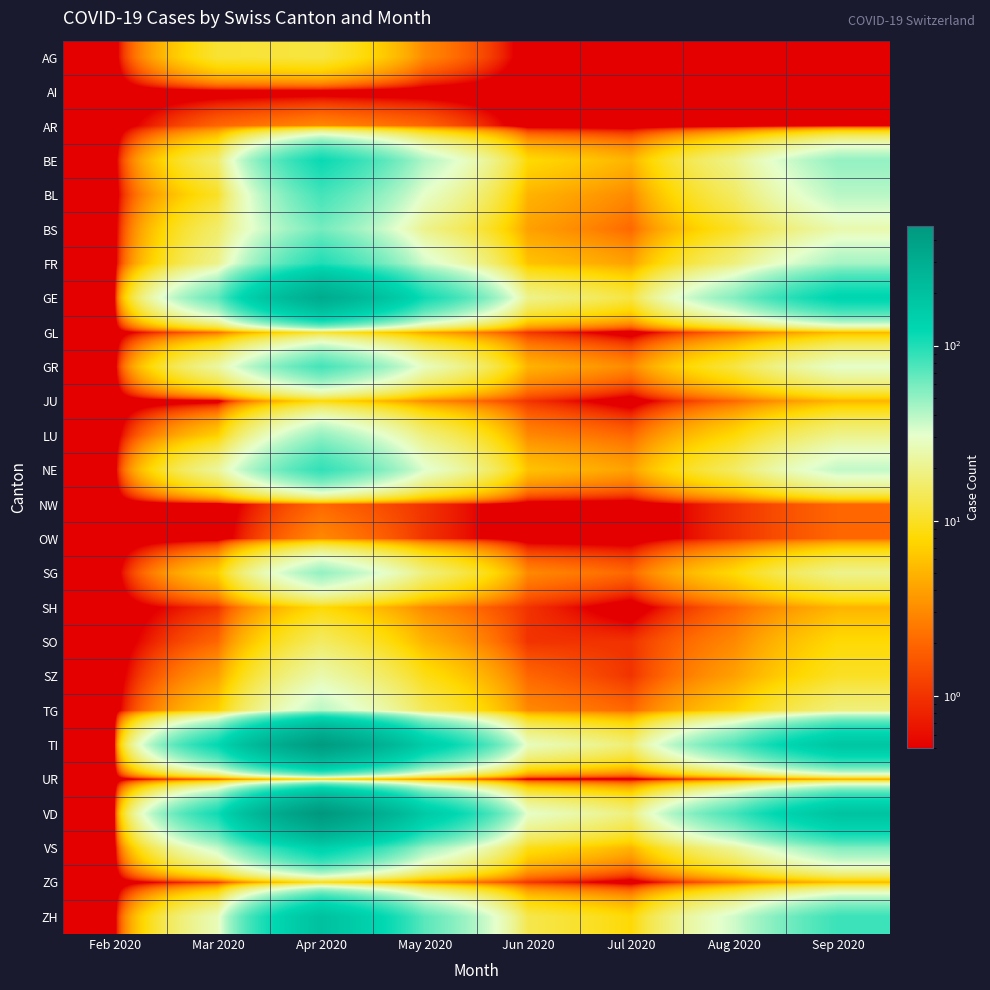

How many data points does each series have?

8